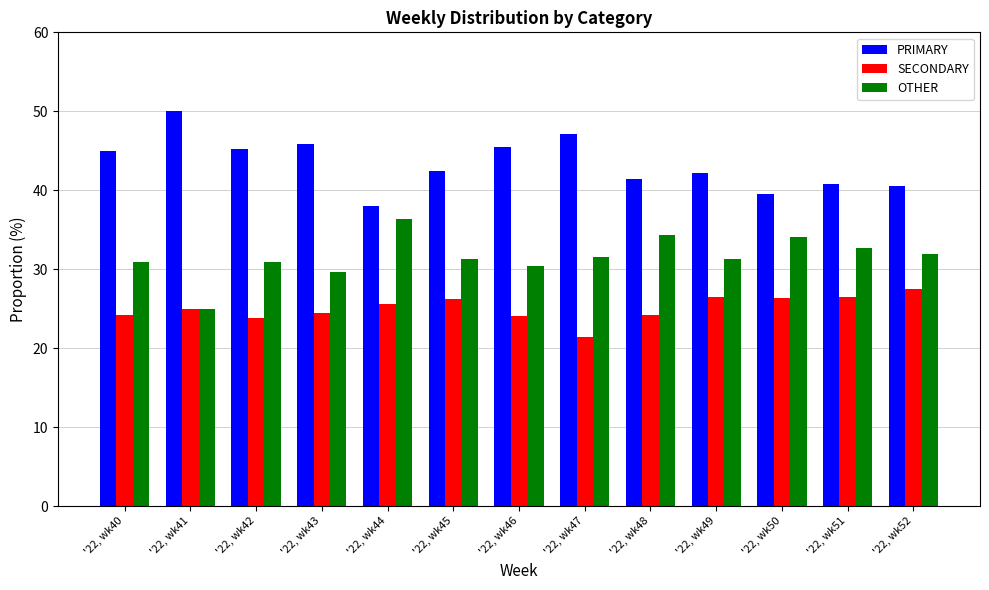

Rank the series by their average value, from lowest to highest.

SECONDARY, OTHER, PRIMARY